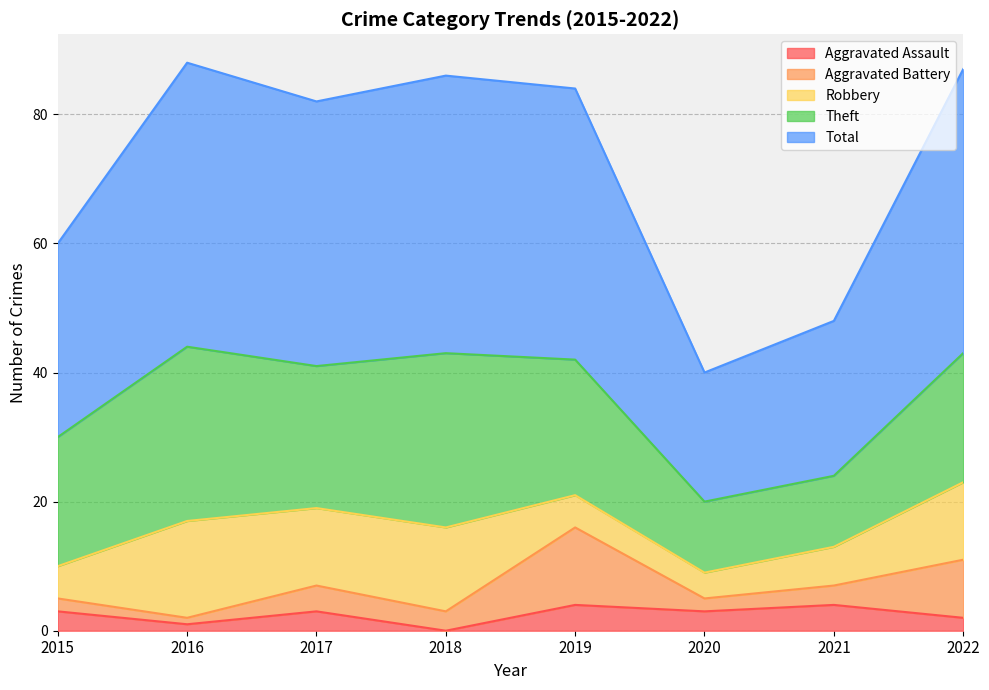

List the series in order of their peak value, lowest first.

Aggravated Assault, Aggravated Battery, Robbery, Theft, Total